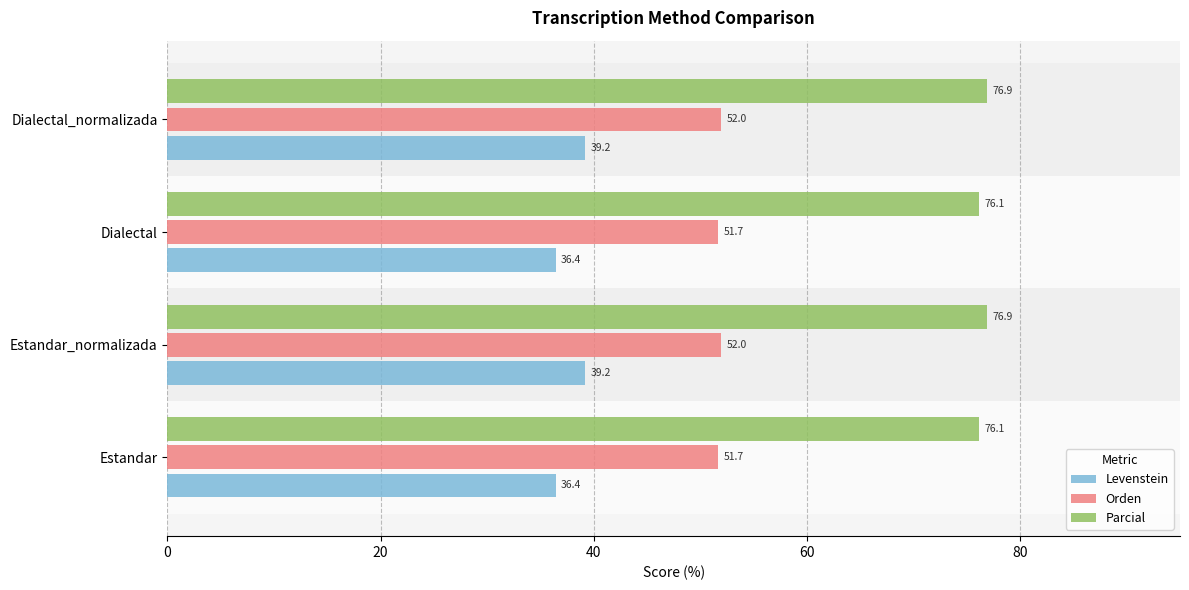

At how many categories does at least one series exceed 70?

4